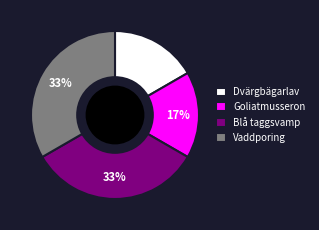

Is it true that Goliatmusseron is 26% of the pie?

False